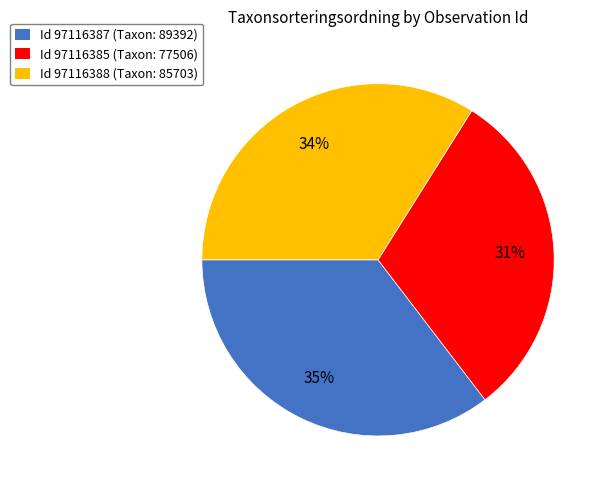

To the nearest percent, what is the average slice percentage?

33%